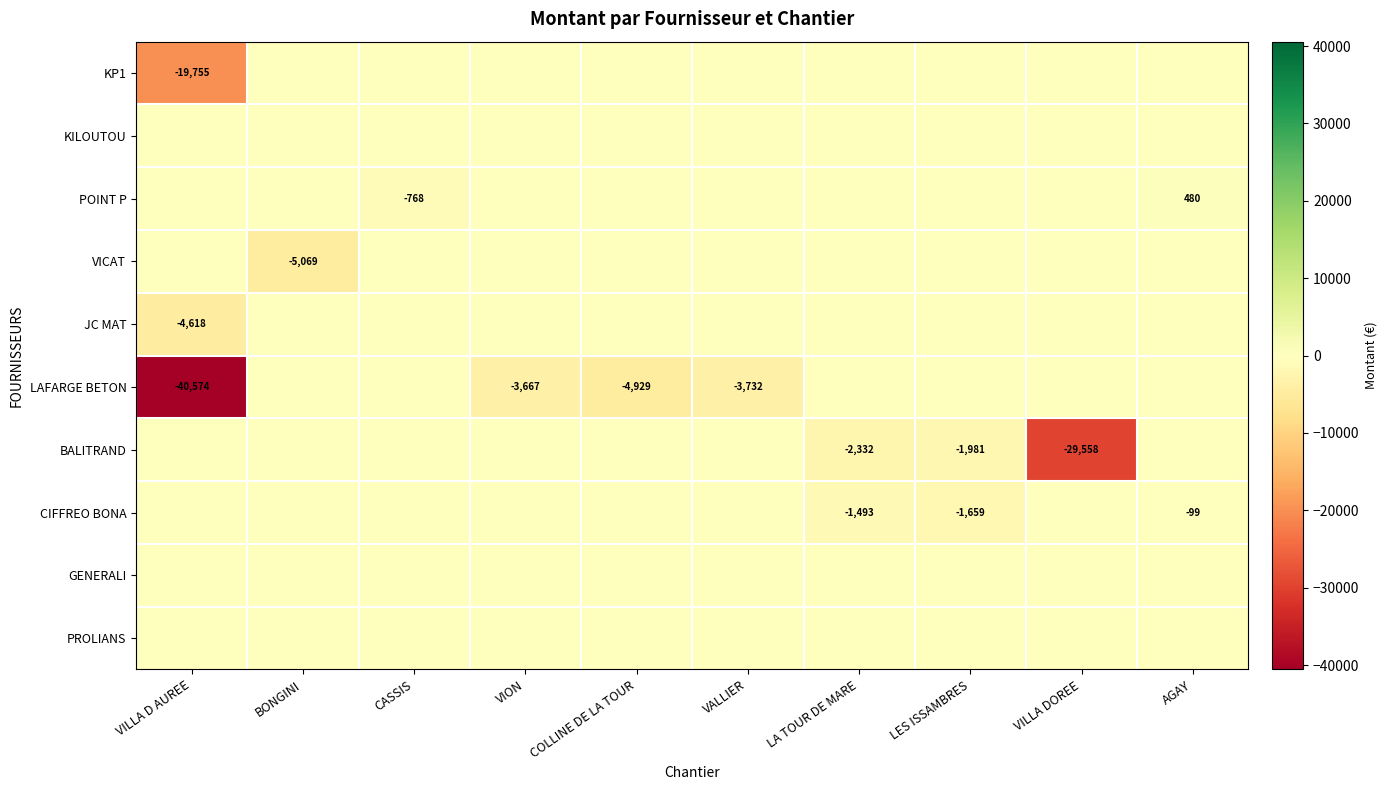

What is the total value across all series at BONGINI?

-5068.7